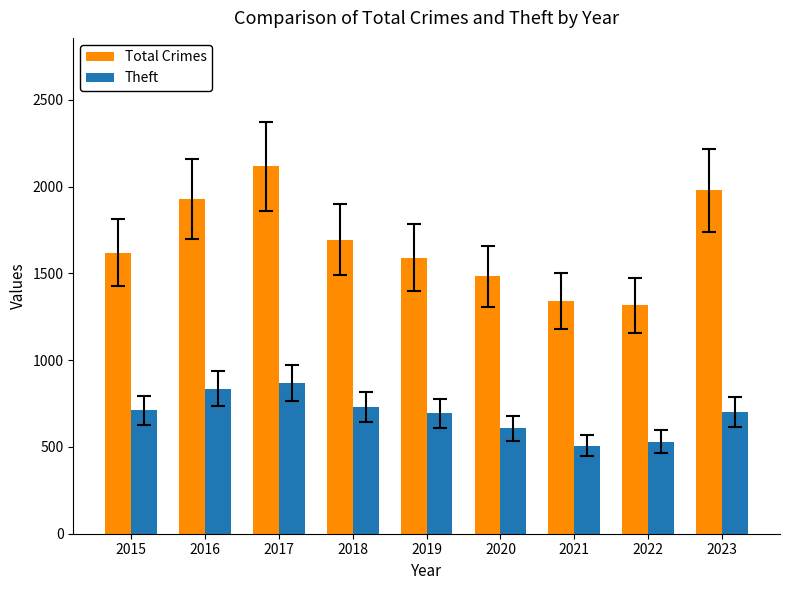

At which category is the sum across all series the highest?

2017